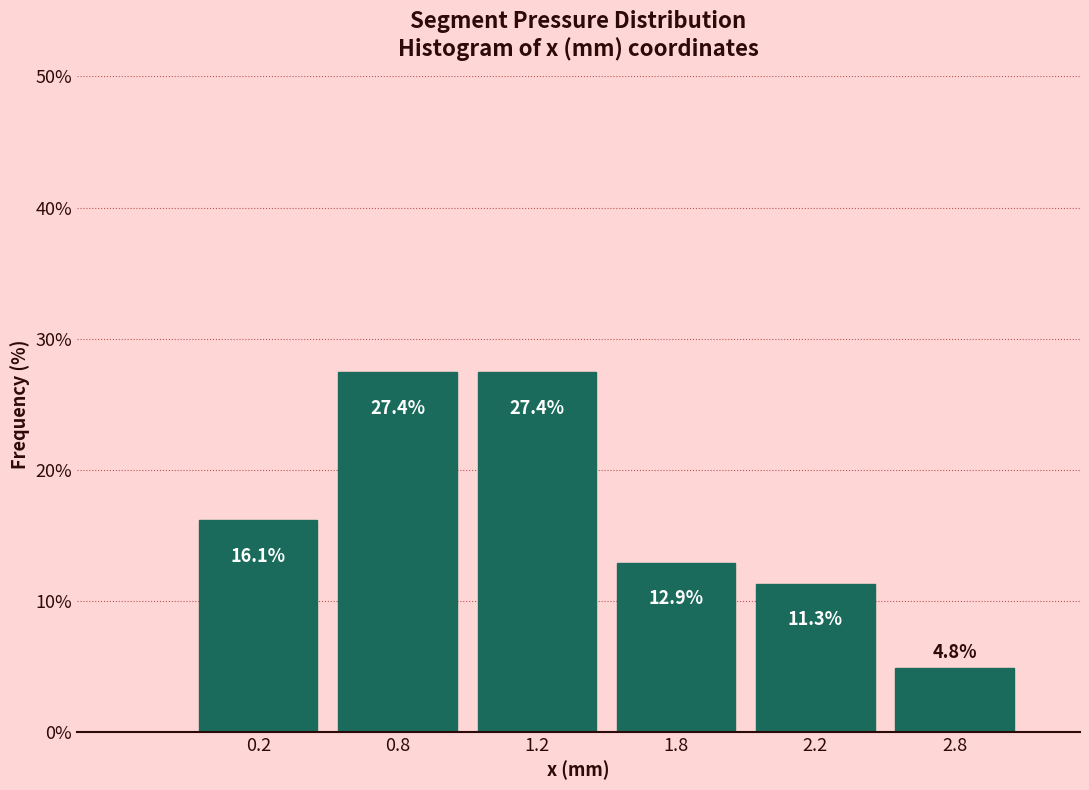

Reading left to right, extract all data points from this chart.

16.1	27.4	27.4	12.9	11.3	4.8